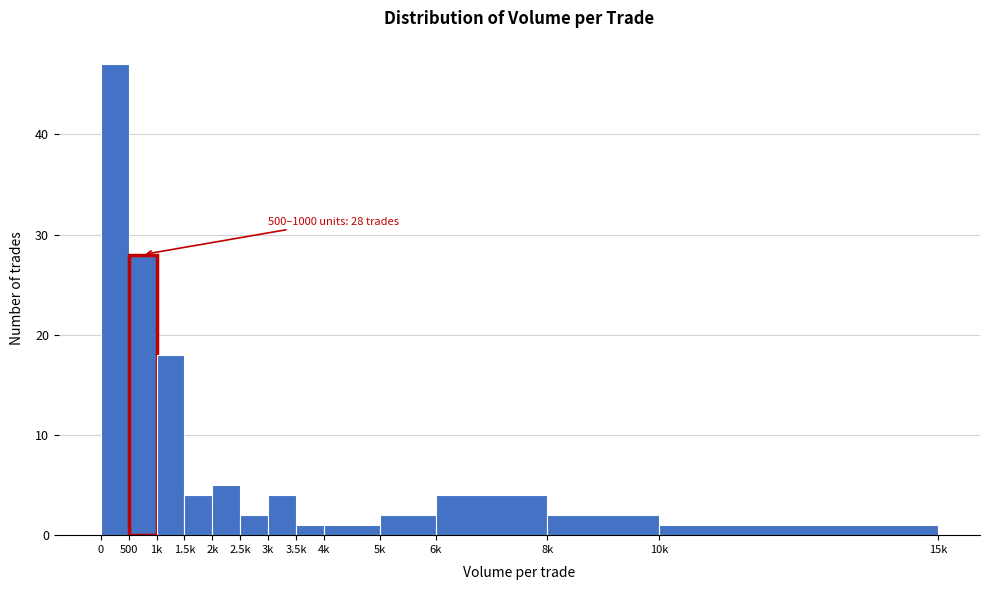

Reading right to left, transcribe all the data shown in this chart.

1	2	4	2	1	1	4	2	5	4	18	28	47